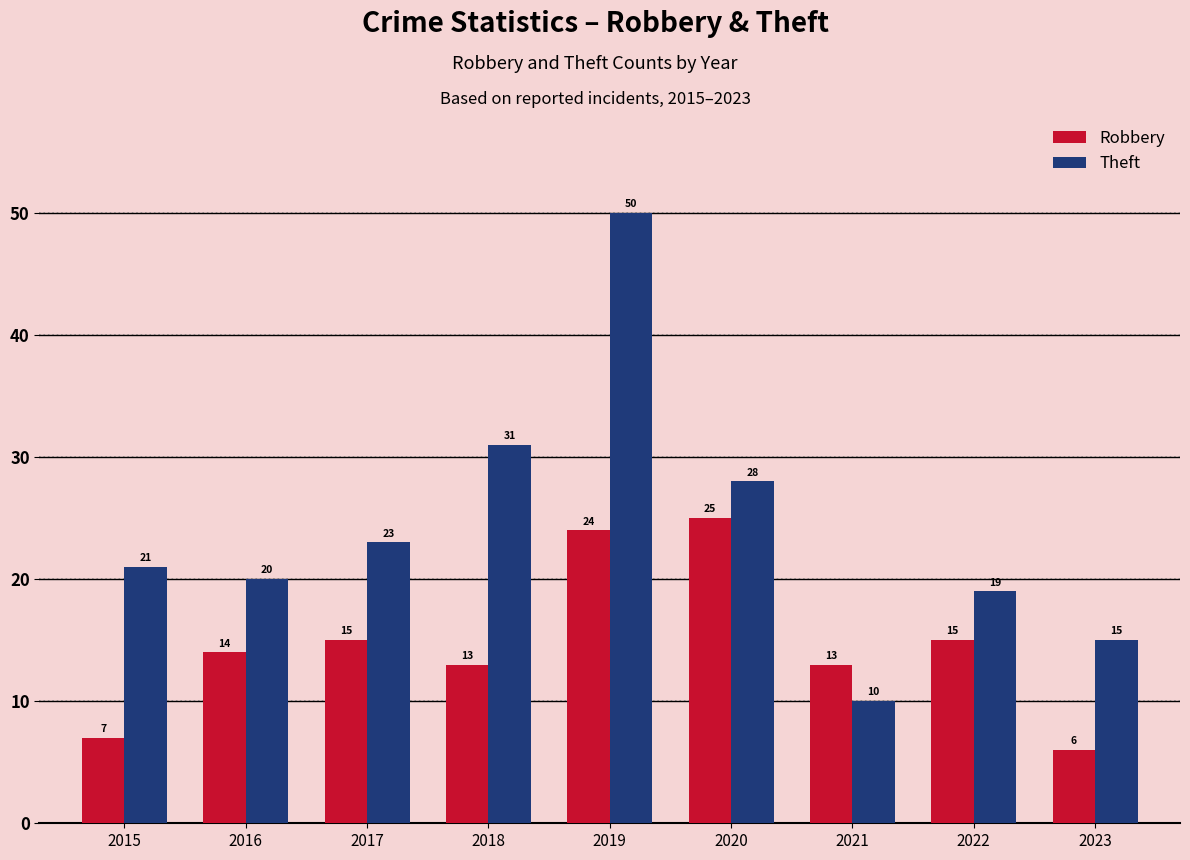

Reading left to right, list all the values displayed in this chart.

Robbery: 7	14	15	13	24	25	13	15	6
Theft: 21	20	23	31	50	28	10	19	15